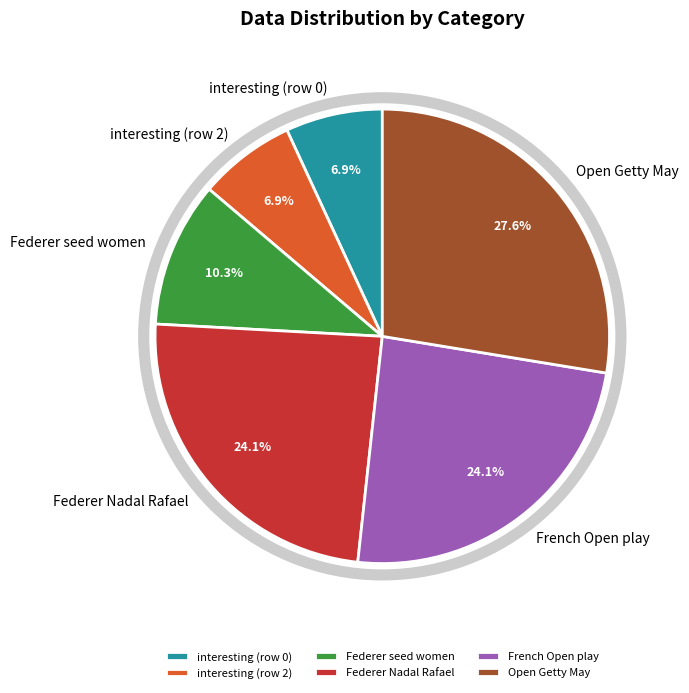

Does any single category account for the majority?

No